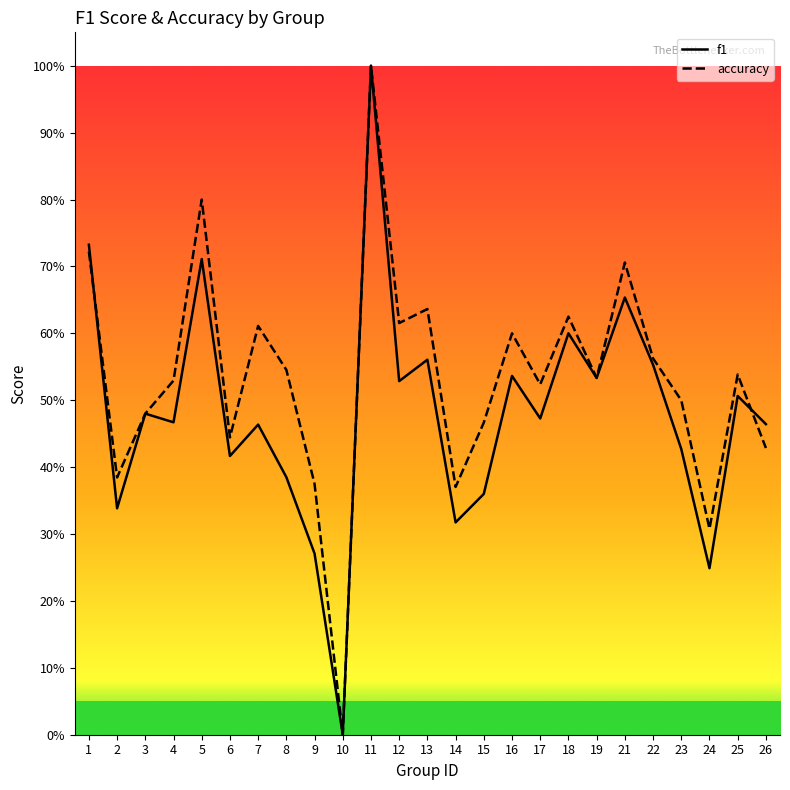

The value of accuracy at 12 is 1.0. True or false?

False